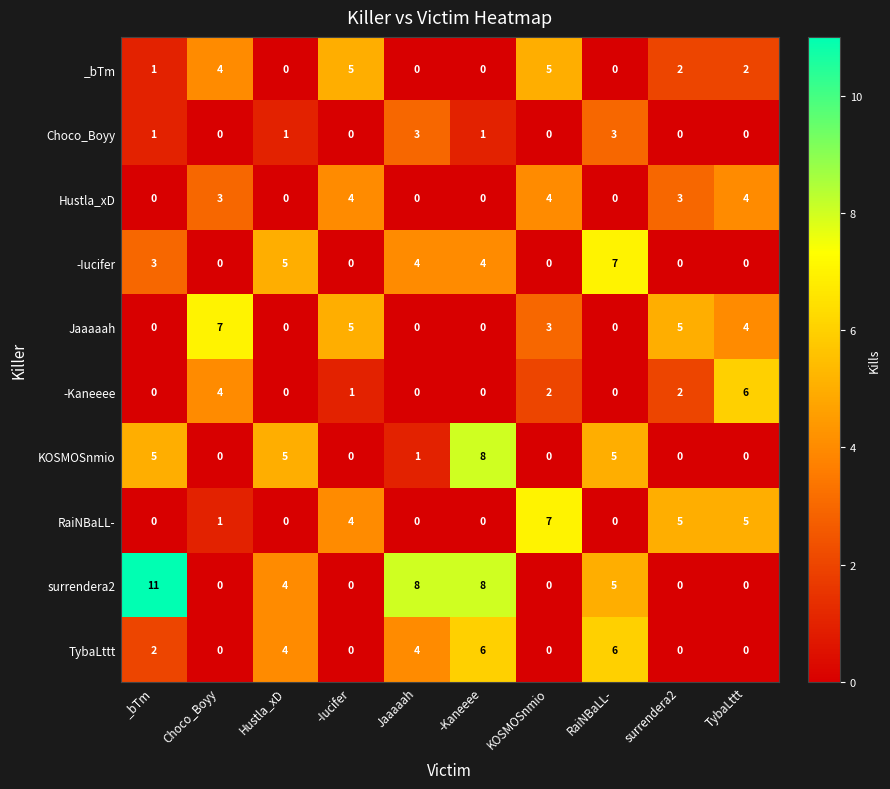

Which series has the largest range (max minus min)?

surrendera2